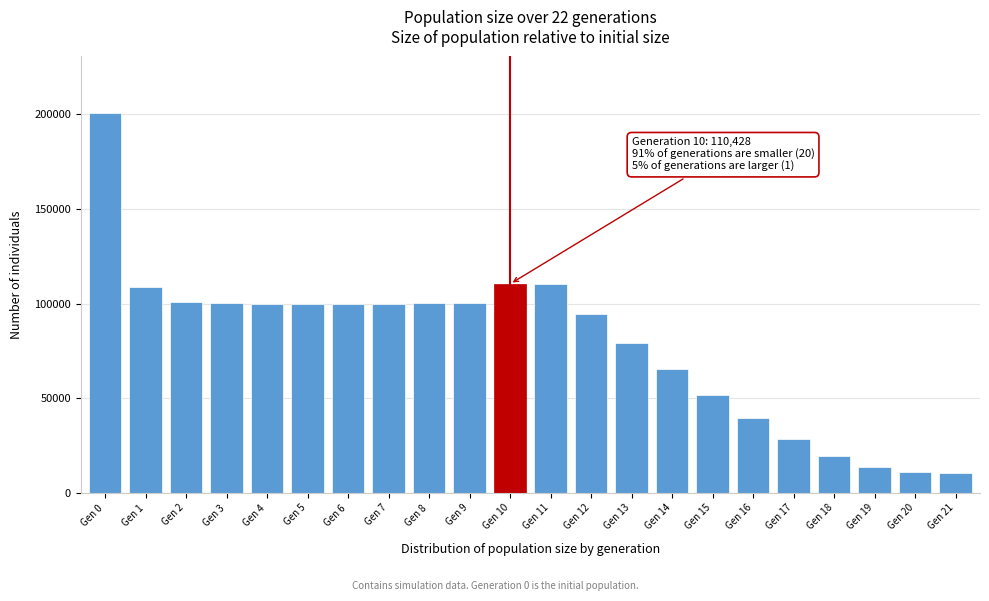

What is the value of the 15th bar from the left?

65343